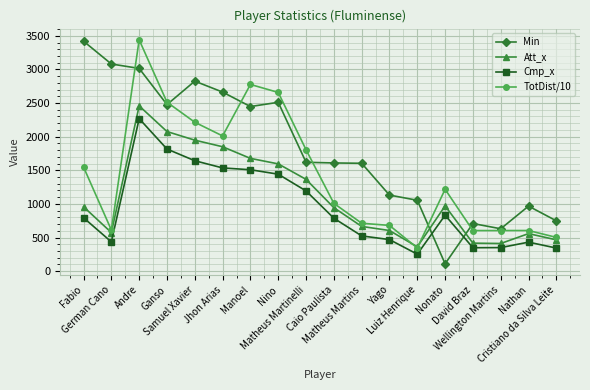

Which series has the largest total across all categories?

Min